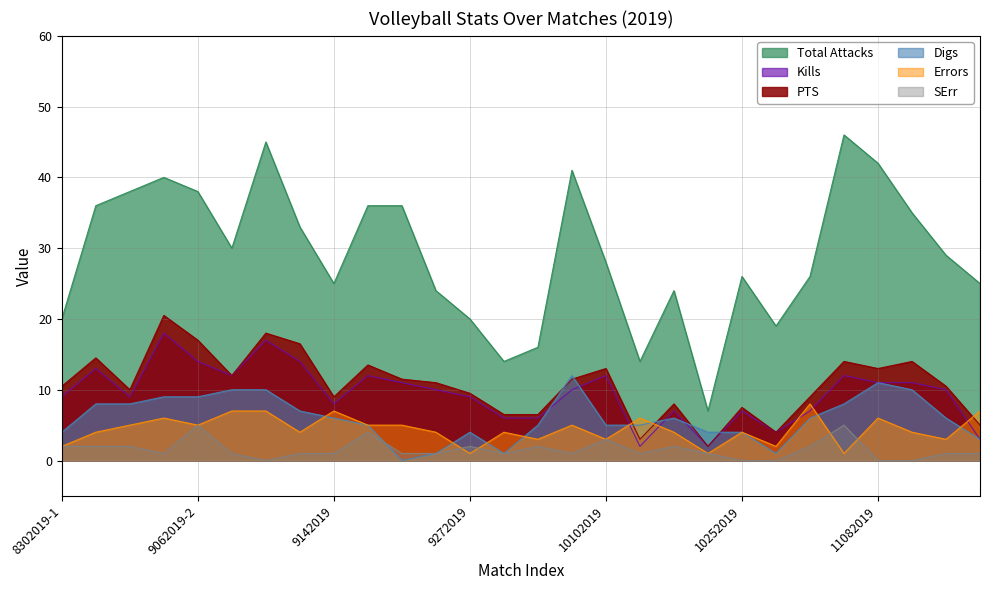

At which label is Errors closest to 4?

8302019-2